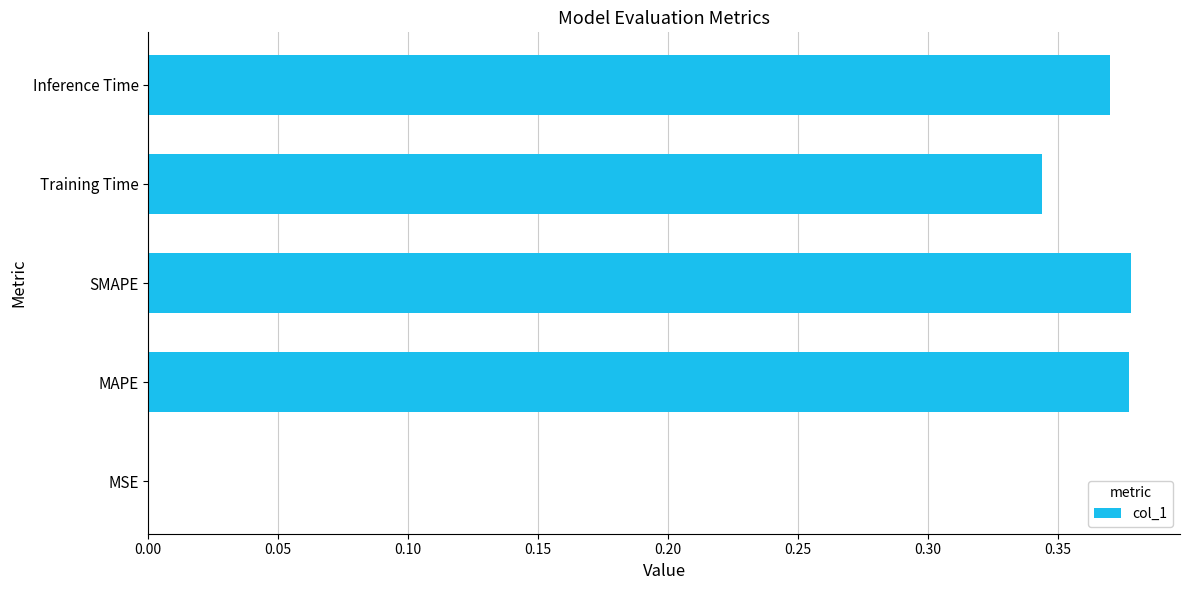

Is it true that the value at MAPE is 0.6?

False